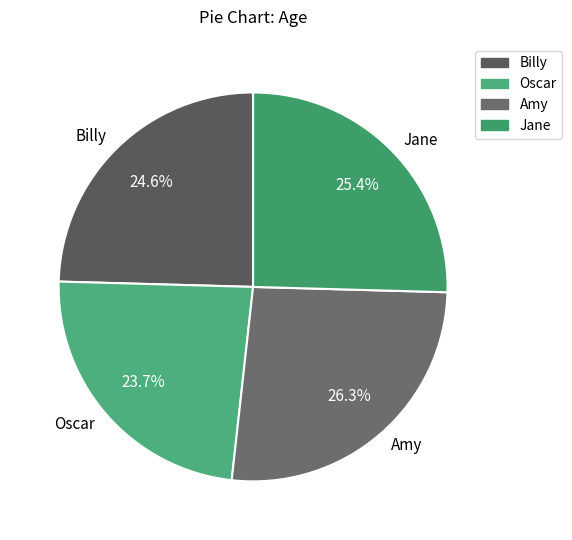

Is there a majority slice in this chart?

No